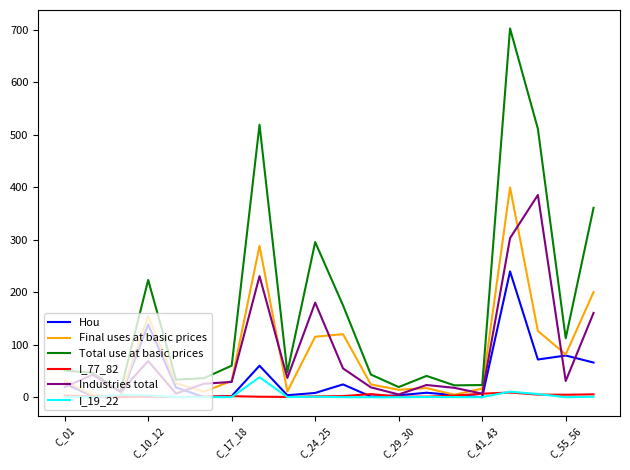

How many categories are shown in the chart?

20